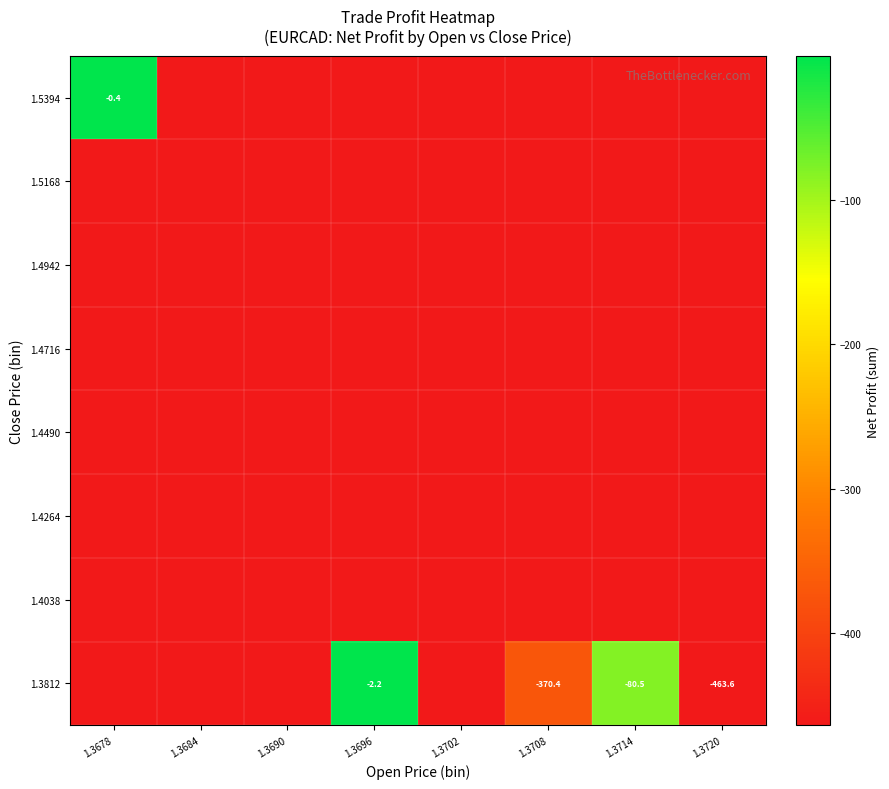

Read the 1.4038 value at 1.3714.

-463.6